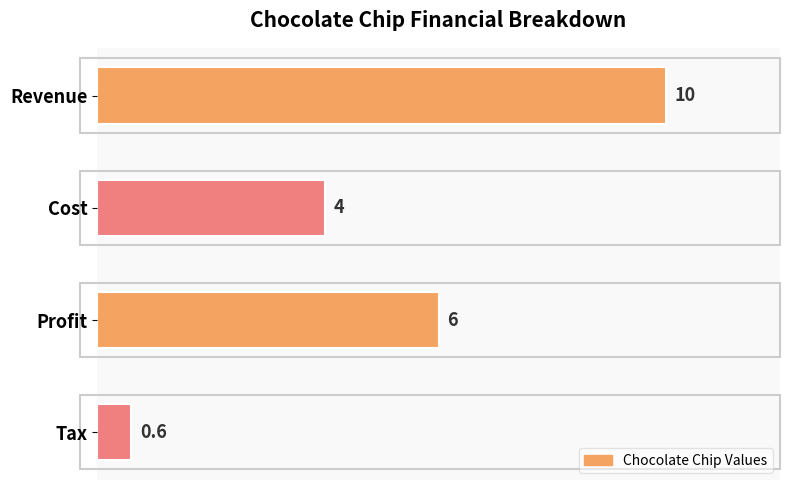

Reading top to bottom, what are all the values shown in this chart?

Revenue=10.0	Cost=4.0	Profit=6.0	Tax=0.6